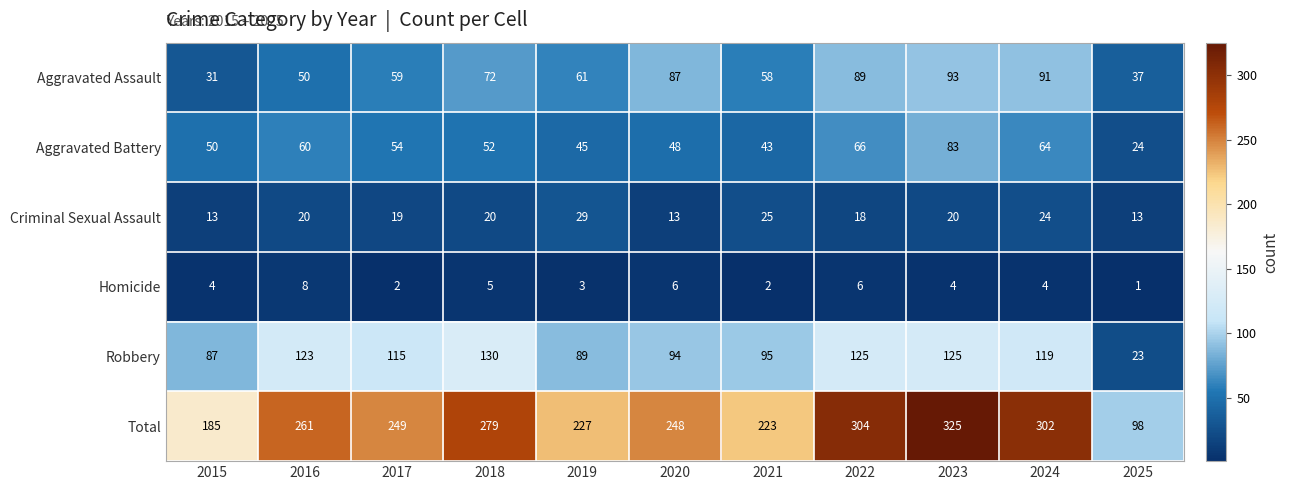

What is the sum of the Homicide values at 2016 and 2024?

12